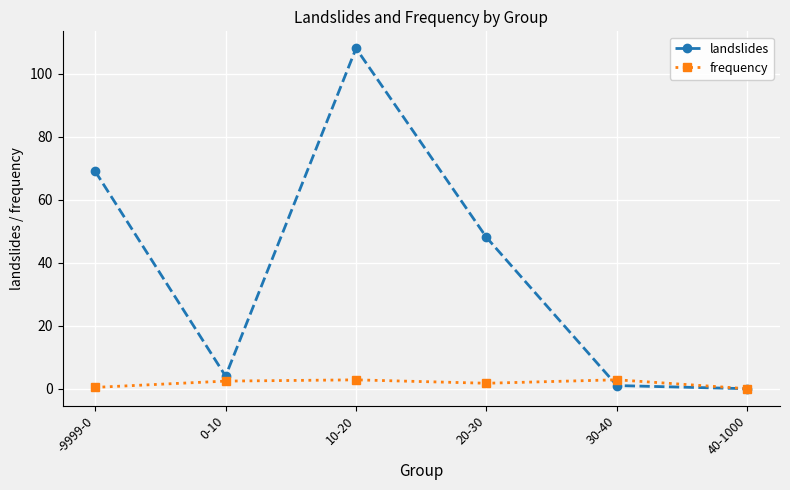

Where is the first local maximum for landslides?

10-20